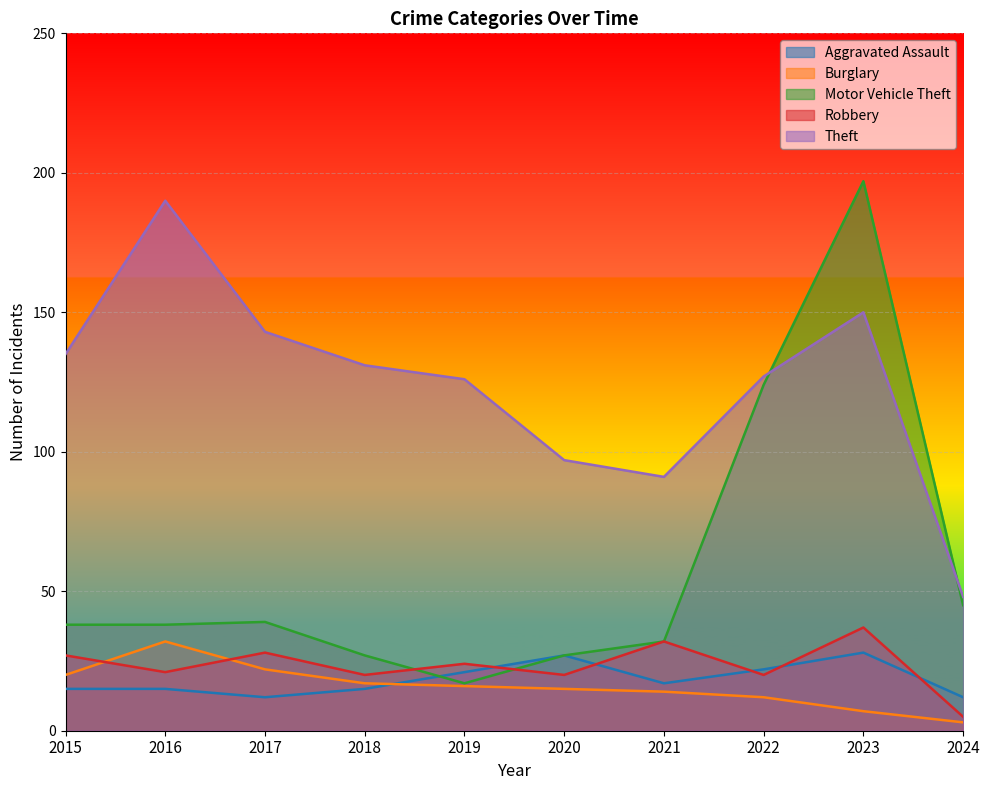

How many series are shown in this chart?

5